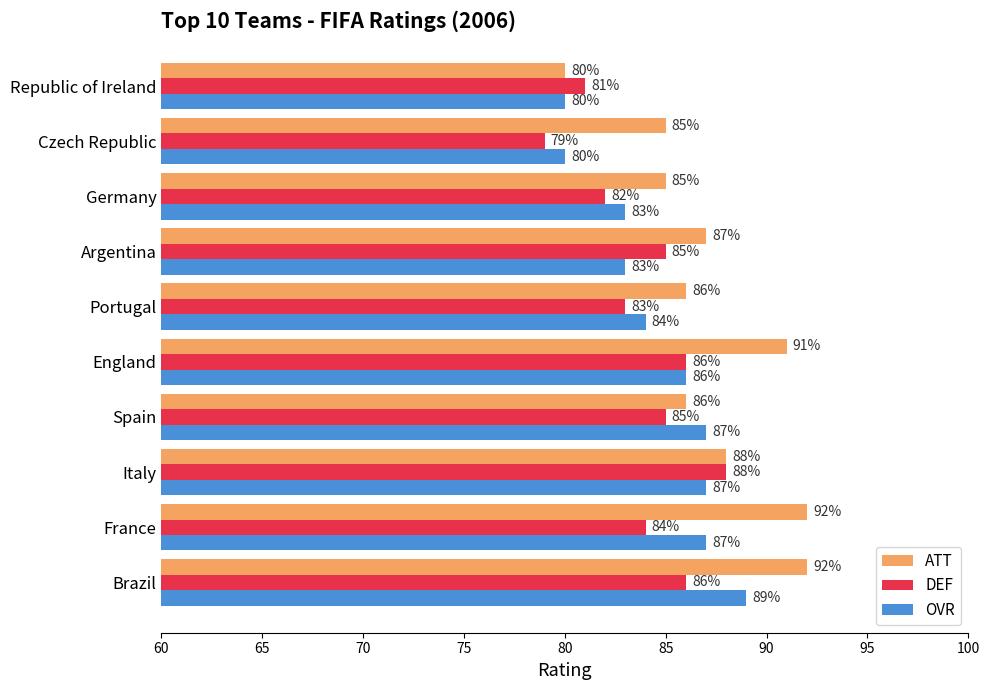

The DEF series shows 83 at Portugal. True or false?

True